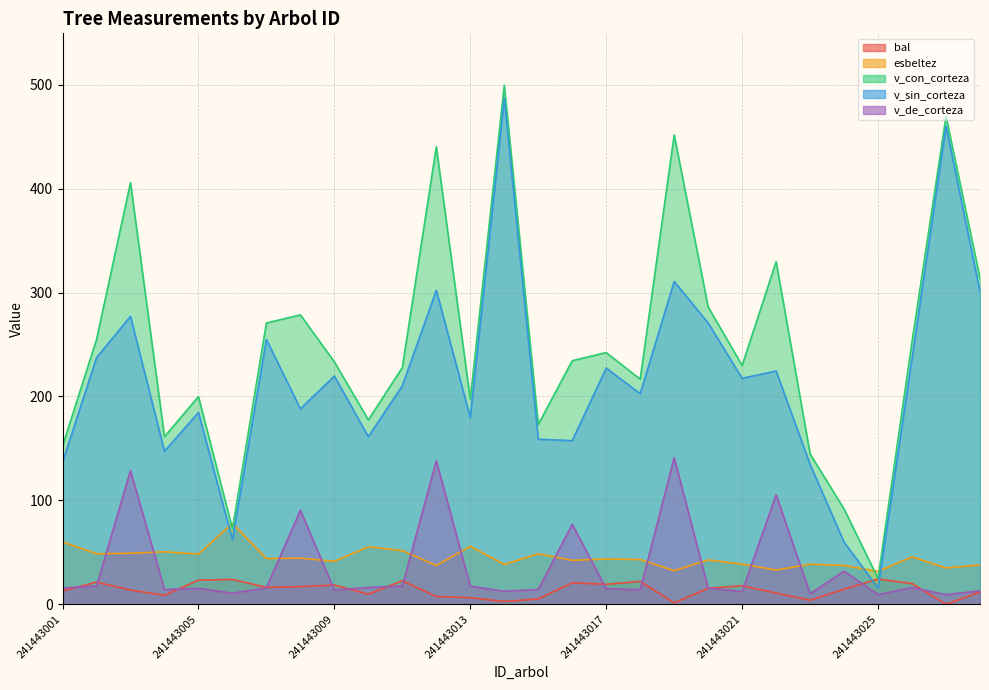

List the labels in order of v_con_corteza value, smallest first.

241443025, 241443006, 241443024, 241443023, 241443001, 241443004, 241443015, 241443010, 241443013, 241443005, 241443018, 241443011, 241443021, 241443009, 241443016, 241443017, 241443027, 241443002, 241443007, 241443008, 241443020, 241443029, 241443022, 241443003, 241443012, 241443019, 241443028, 241443014